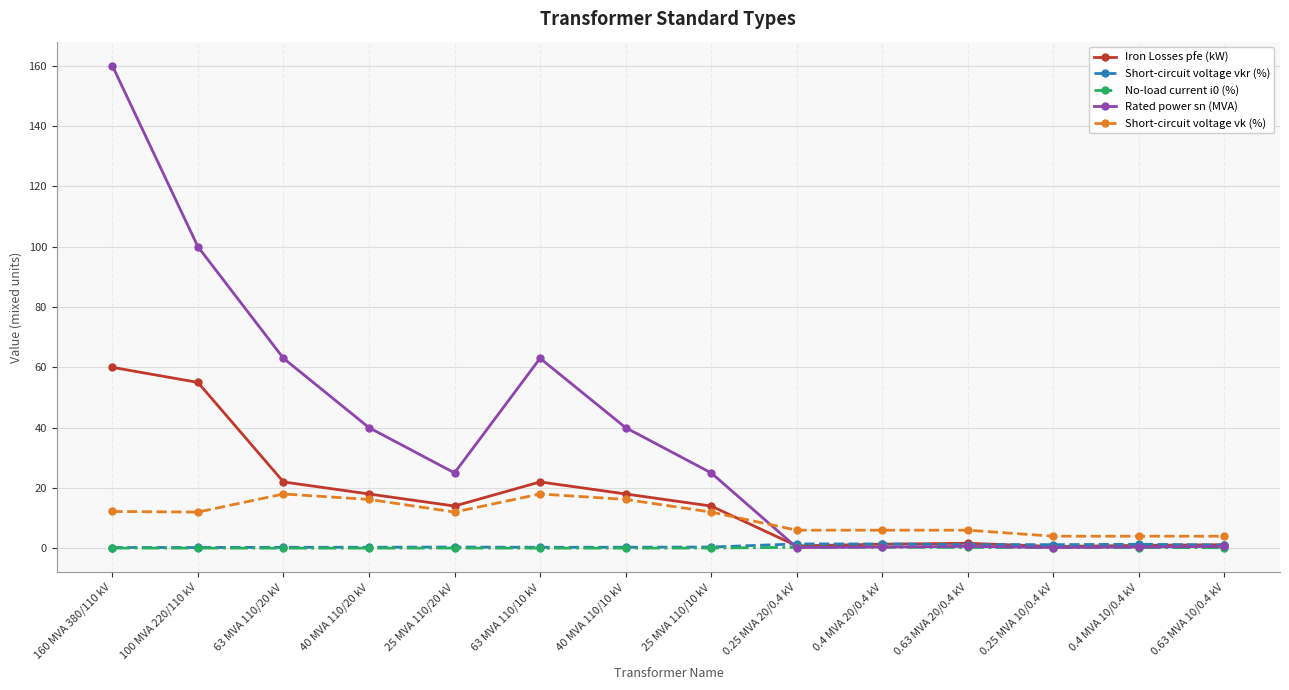

True or false: Rated power sn (MVA) has a value of 34.9 at 25 MVA 110/20 kV.

False